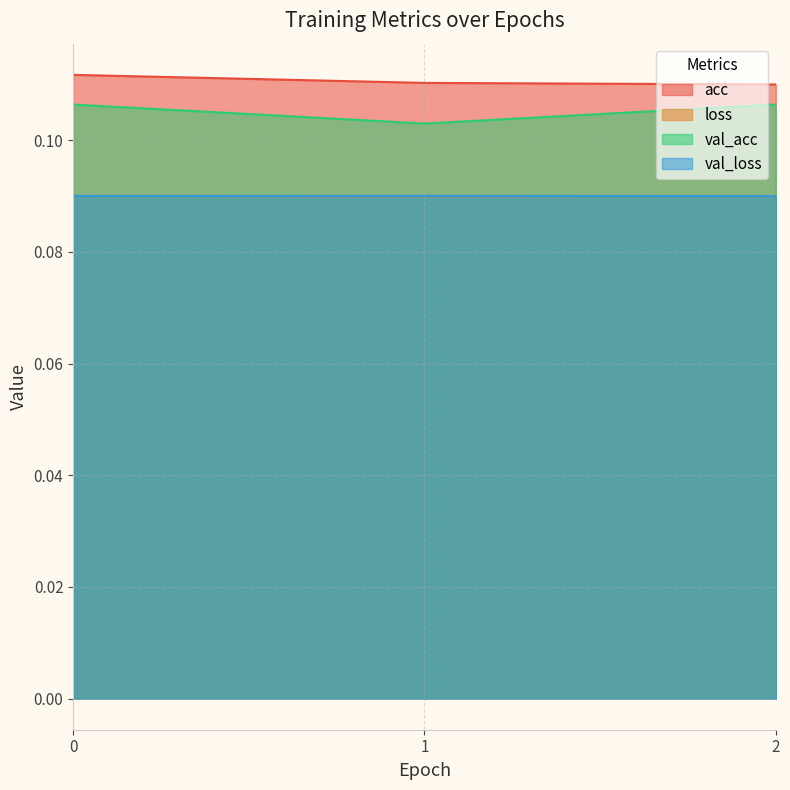

What is the sum of the val_acc values at 0 and 1?

0.2